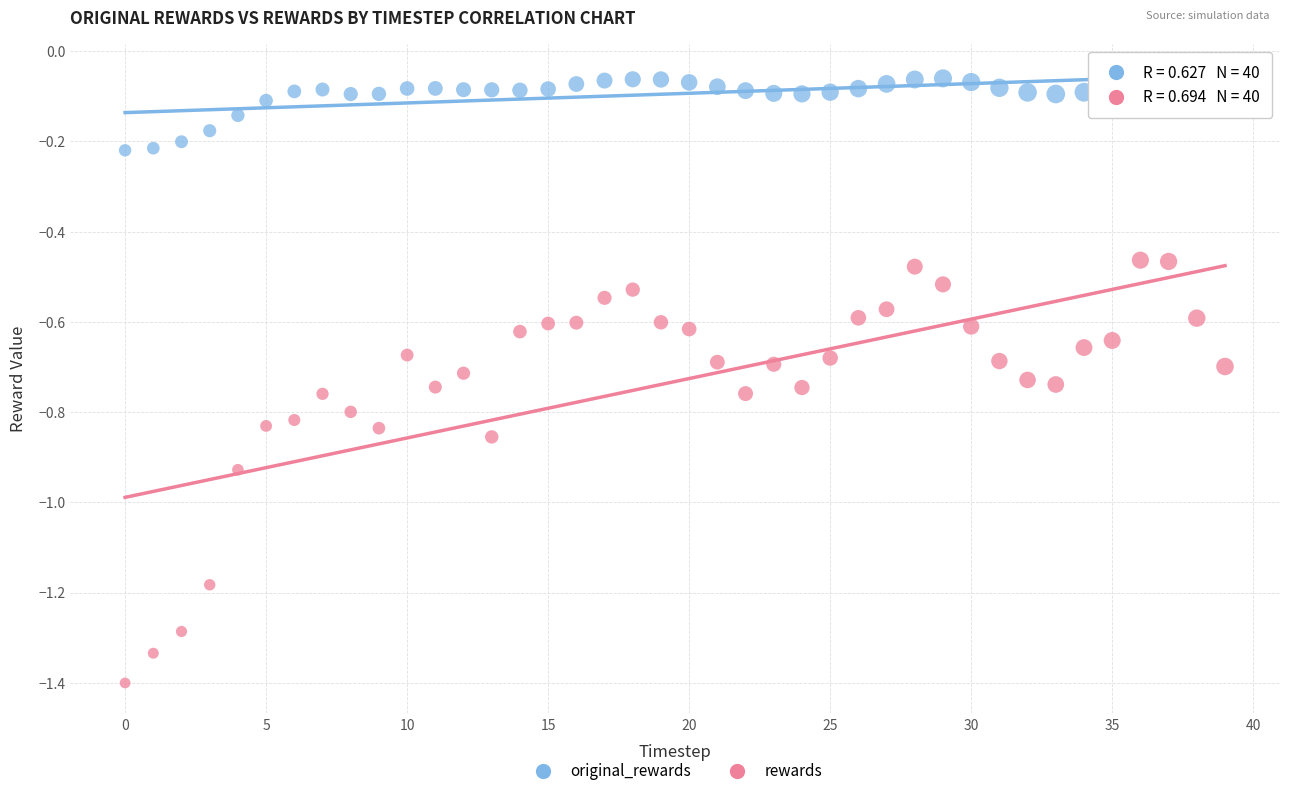

Across all data points, what is the range of Y values (max minus min)?

1.3